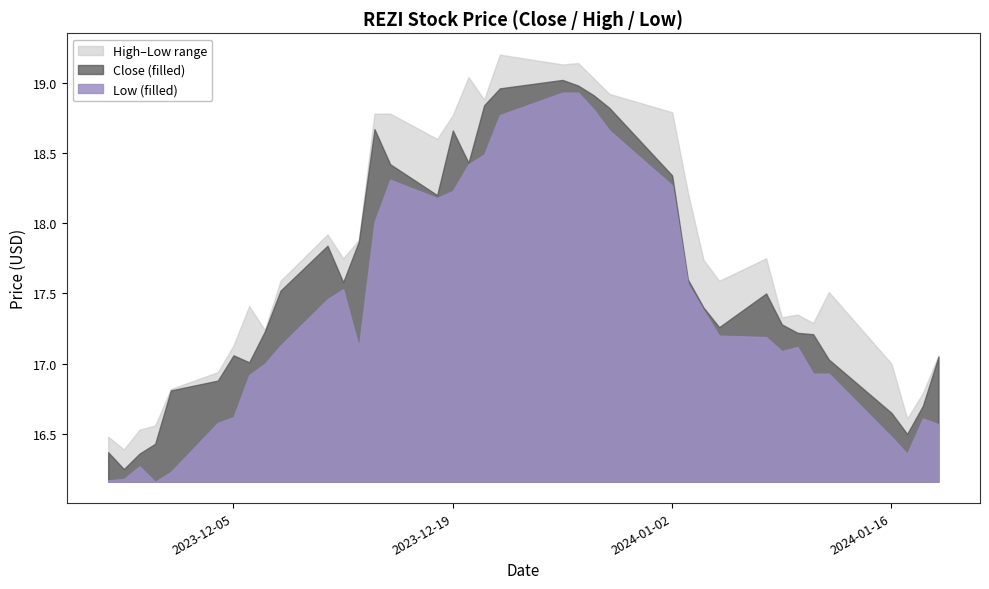

What is the total value across all series at 2024-01-04?

52.5